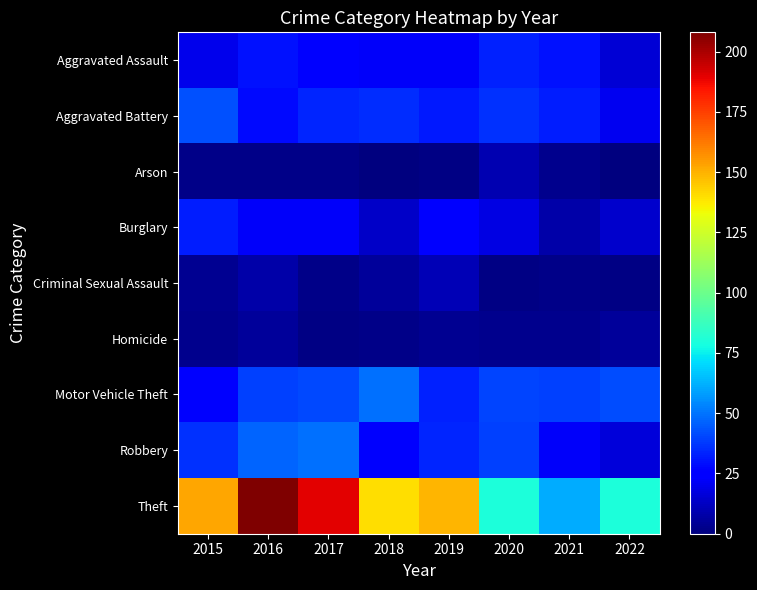

Reading left to right, extract all data points from this chart.

Aggravated Assault: 2015=20	2016=30	2017=24	2018=22	2019=22	2020=33	2021=30	2022=16
Aggravated Battery: 2015=43	2016=28	2017=34	2018=35	2019=31	2020=36	2021=32	2022=21
Arson: 2015=2	2016=2	2017=2	2018=0	2019=1	2020=9	2021=3	2022=0
Burglary: 2015=32	2016=22	2017=22	2018=13	2019=25	2020=18	2021=8	2022=14
Criminal Sexual Assault: 2015=4	2016=8	2017=2	2018=5	2019=10	2020=1	2021=2	2022=1
Homicide: 2015=3	2016=5	2017=1	2018=2	2019=4	2020=3	2021=3	2022=5
Motor Vehicle Theft: 2015=24	2016=39	2017=41	2018=49	2019=33	2020=40	2021=39	2022=42
Robbery: 2015=36	2016=47	2017=49	2018=23	2019=34	2020=39	2021=22	2022=17
Theft: 2015=152	2016=208	2017=190	2018=140	2019=149	2020=80	2021=61	2022=80